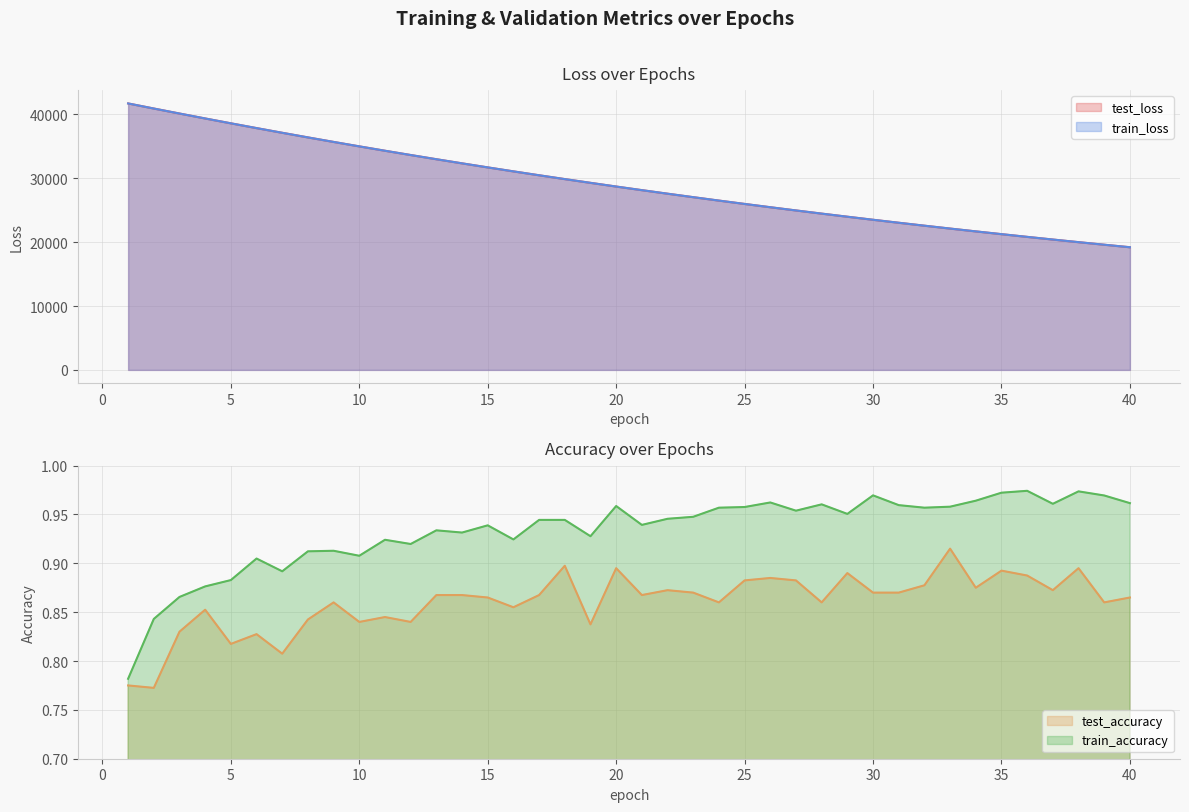

What is the difference between the maximum and second lowest values in the test_loss series?

22113.3